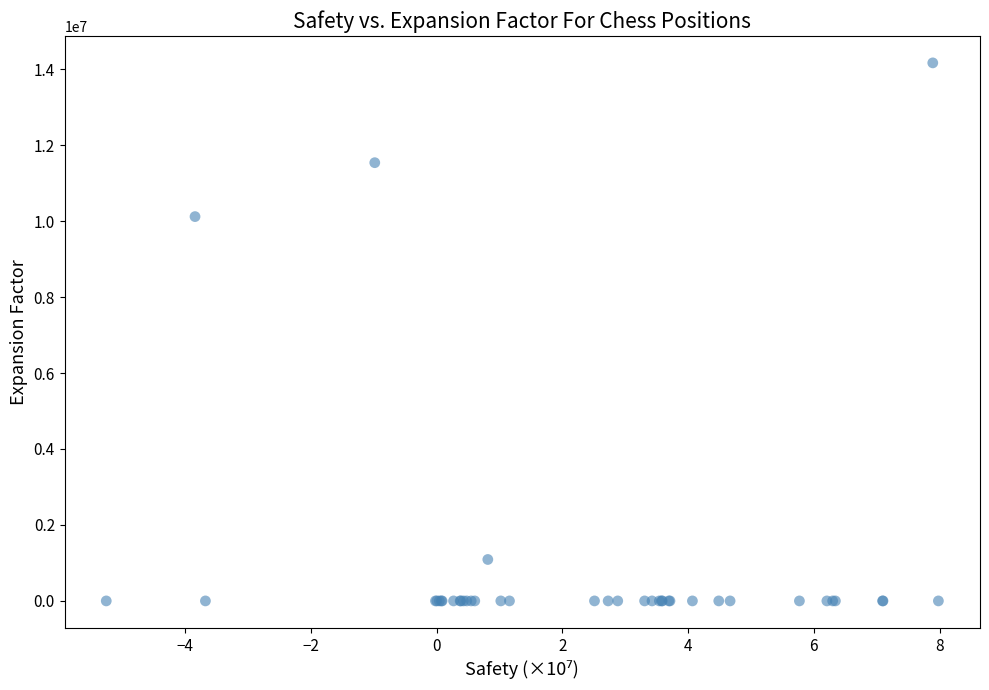

What Y value in the scatter plot is closest to 7083333?

10119047.0